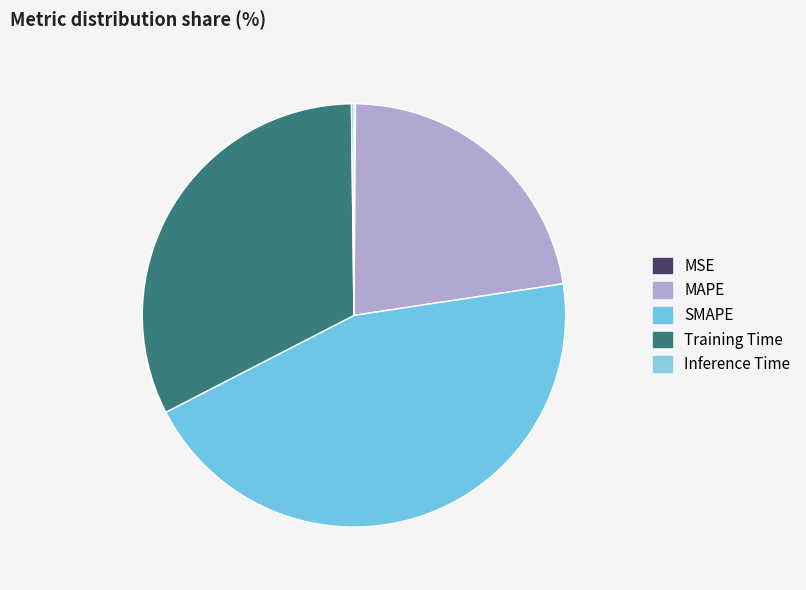

Which category has the smallest portion of the pie?

MSE